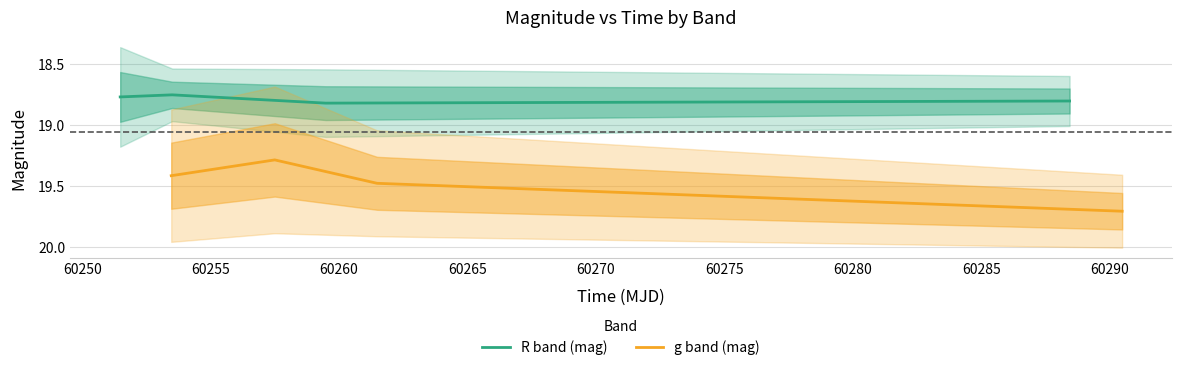

How many interior local valleys does the g band (mag) series have?

1